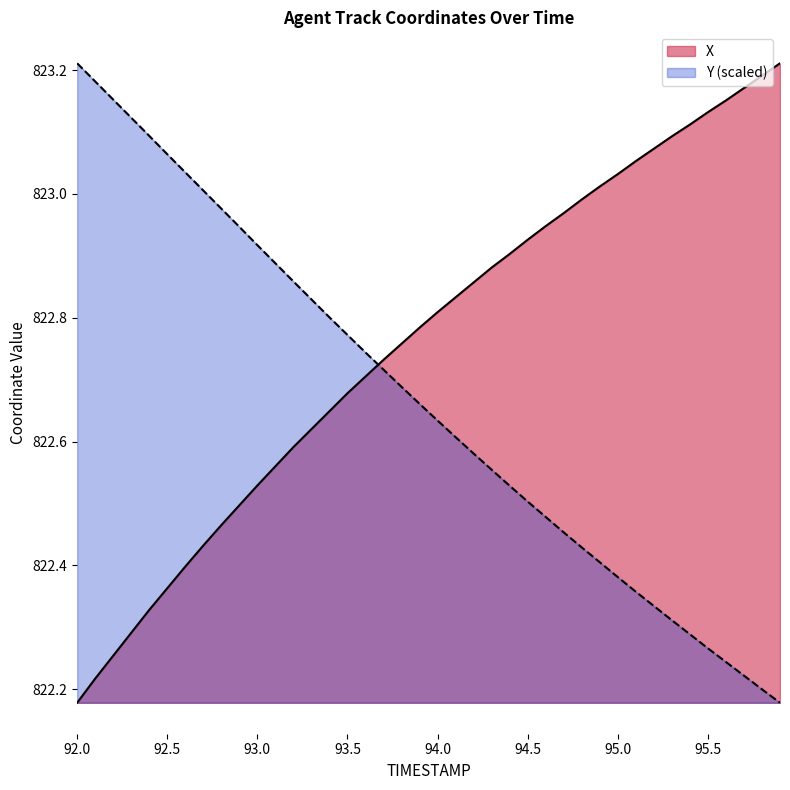

How many lines are shown in the chart?

2